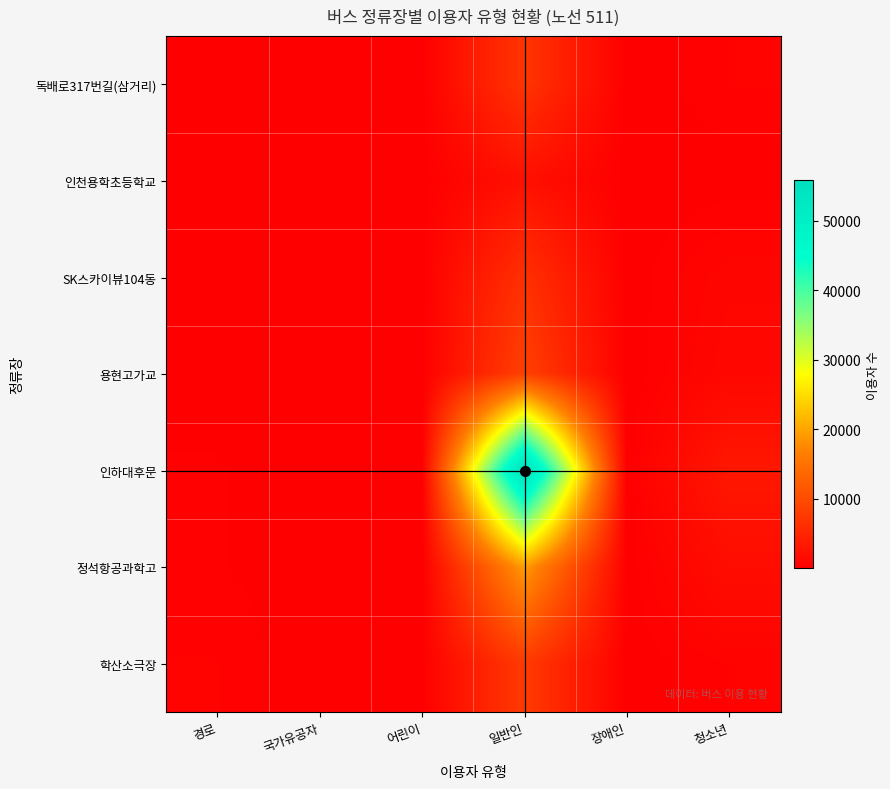

Reading left to right, list all the values displayed in this chart.

독배로317번길(삼거리): 경로=82	국가유공자=11	어린이=104	일반인=6958	장애인=12	청소년=450
인천용학초등학교: 경로=42	국가유공자=3	어린이=30	일반인=2205	장애인=35	청소년=72
SK스카이뷰104동: 경로=113	국가유공자=19	어린이=75	일반인=6404	장애인=39	청소년=812
용현고가교: 경로=92	국가유공자=8	어린이=29	일반인=8495	장애인=20	청소년=1042
인하대후문: 경로=248	국가유공자=21	어린이=127	일반인=55814	장애인=59	청소년=3130
정석항공과학고: 경로=249	국가유공자=4	어린이=18	일반인=19480	장애인=35	청소년=1774
학산소극장: 경로=450	국가유공자=5	어린이=108	일반인=7686	장애인=45	청소년=450